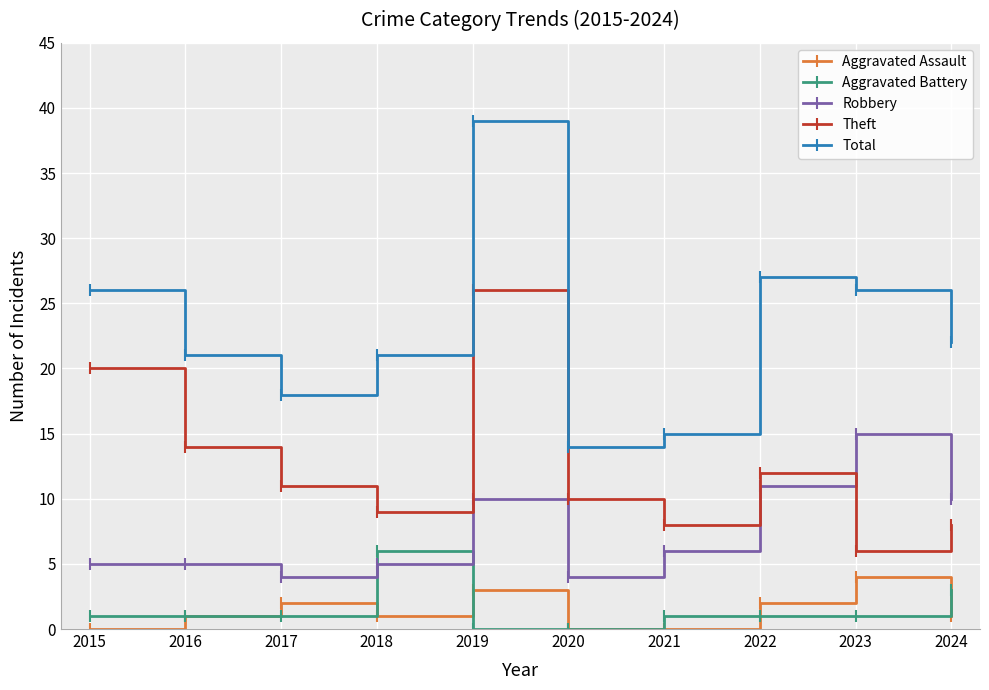

True or false: Aggravated Battery and Total intersect in this chart.

False